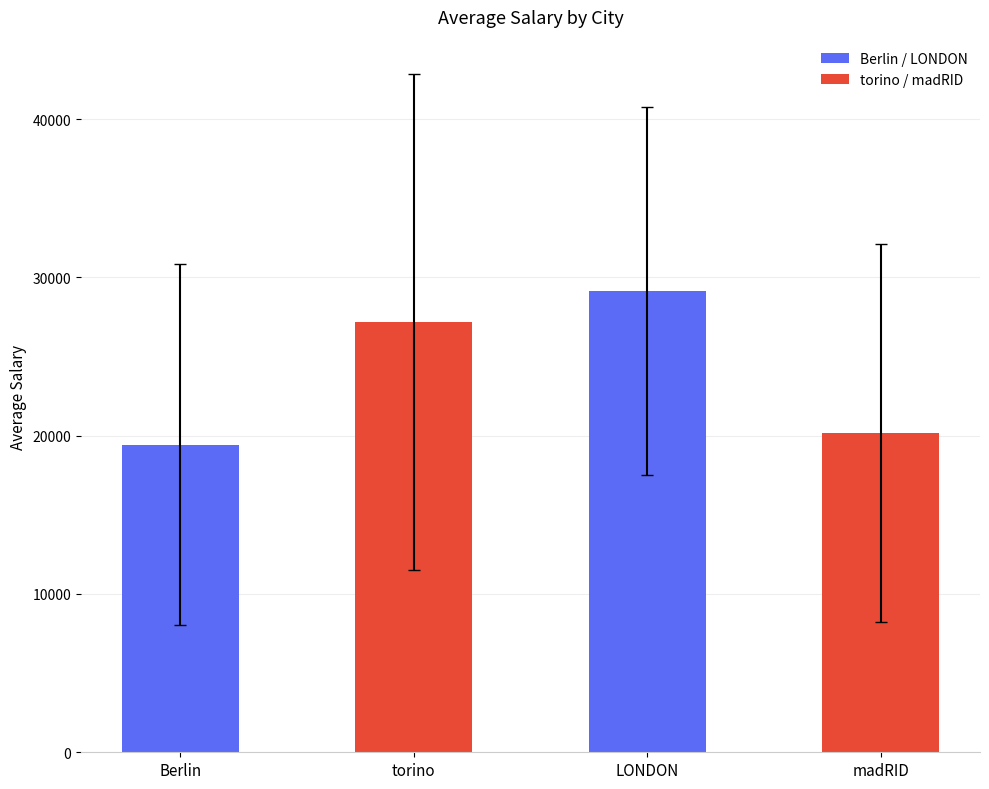

What is the average value?

23992.9